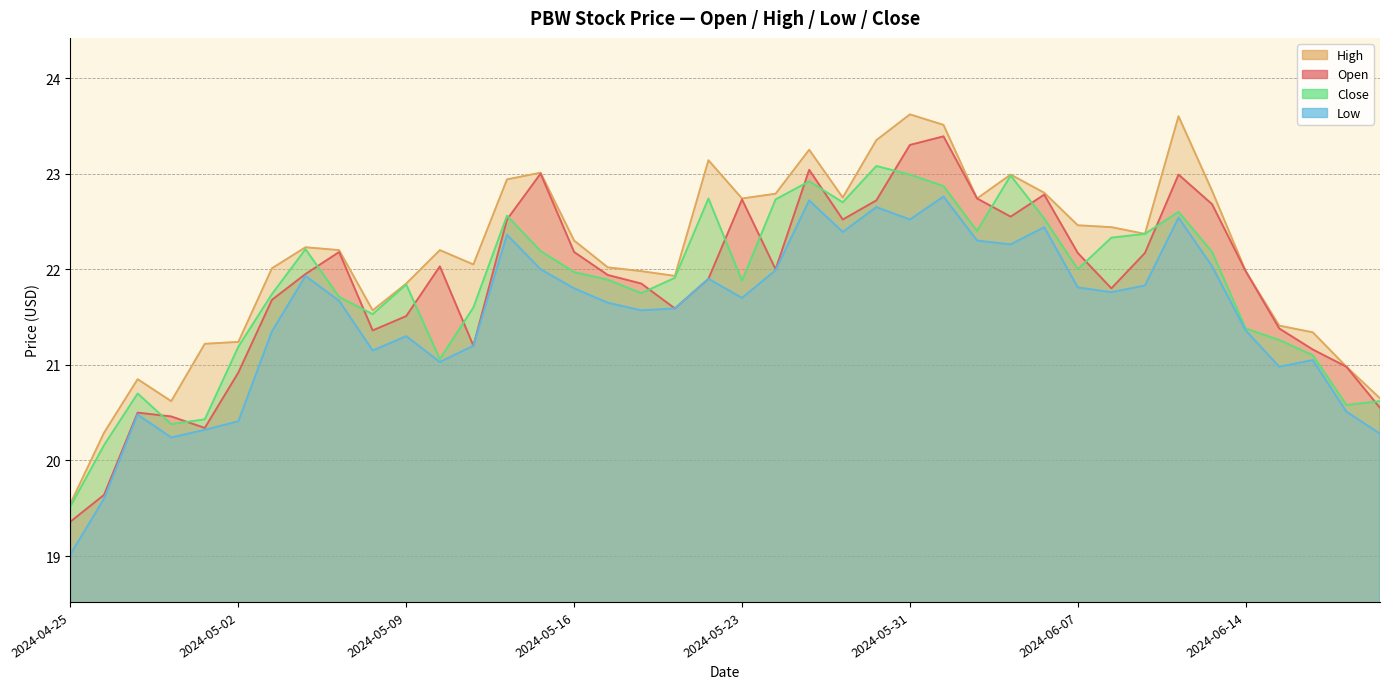

The value of Open at 2024-06-13 is 4.6. True or false?

False